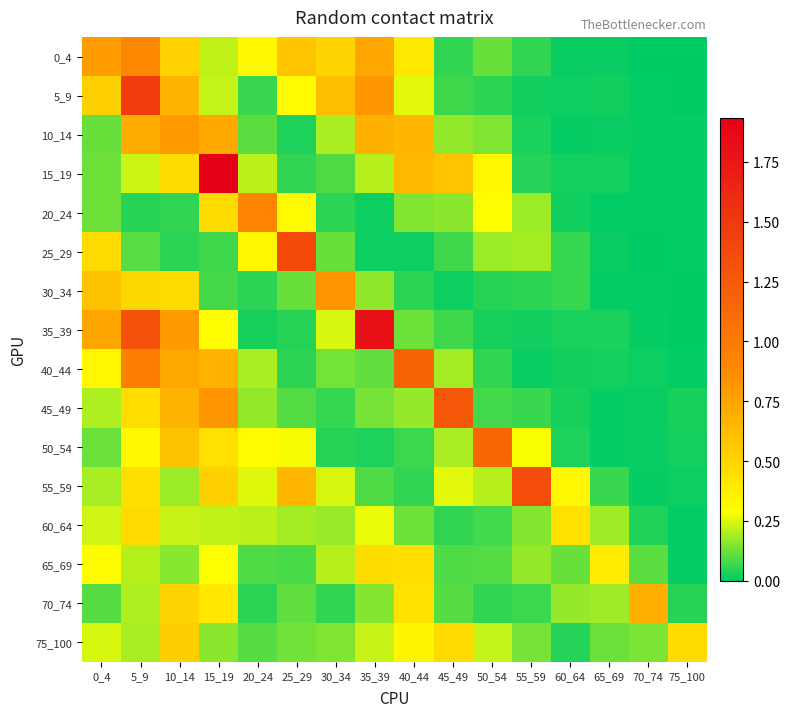

Rank the series by their maximum value, from lowest to highest.

65_69, 60_64, 75_100, 70_74, 10_14, 30_34, 0_4, 20_24, 50_54, 40_44, 45_49, 55_59, 25_29, 5_9, 35_39, 15_19